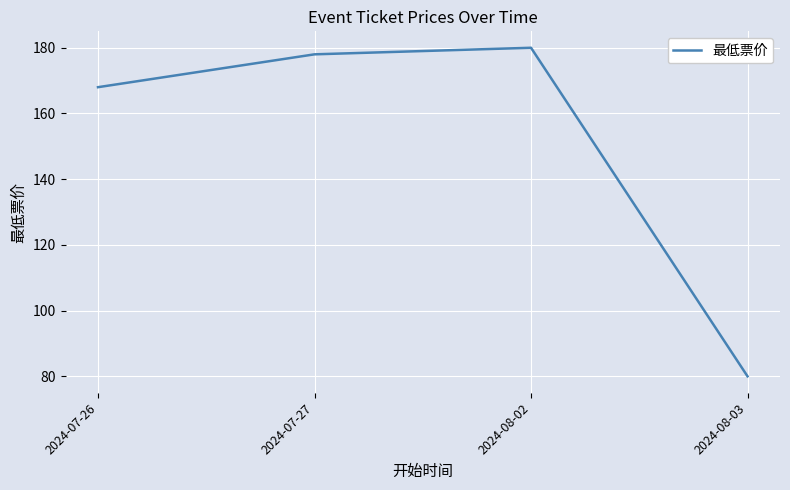

What is the difference between the maximum and minimum values?

100